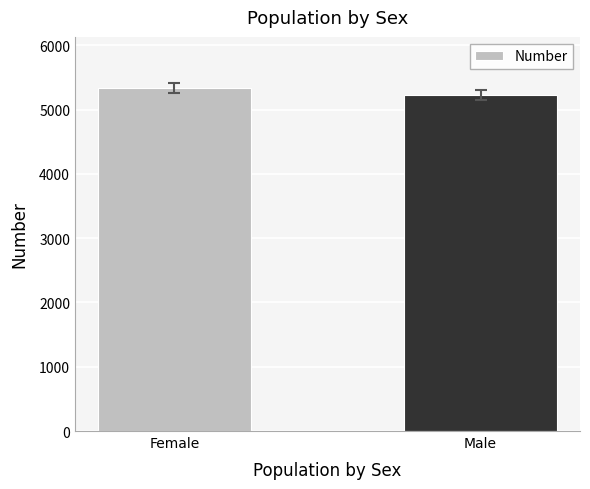

What is the approximate value at Female, to the nearest 10?

5330